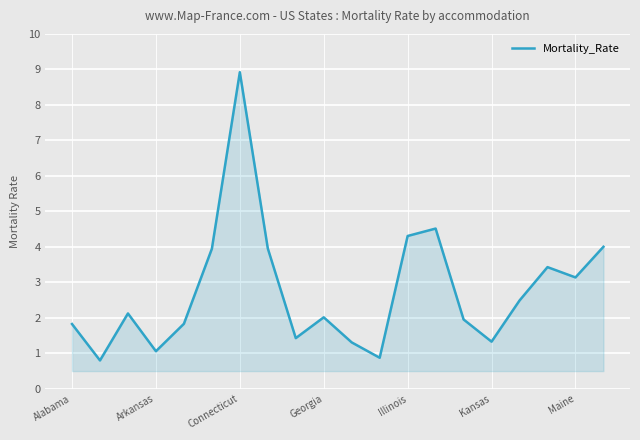

What is the maximum value shown in the chart?

8.9